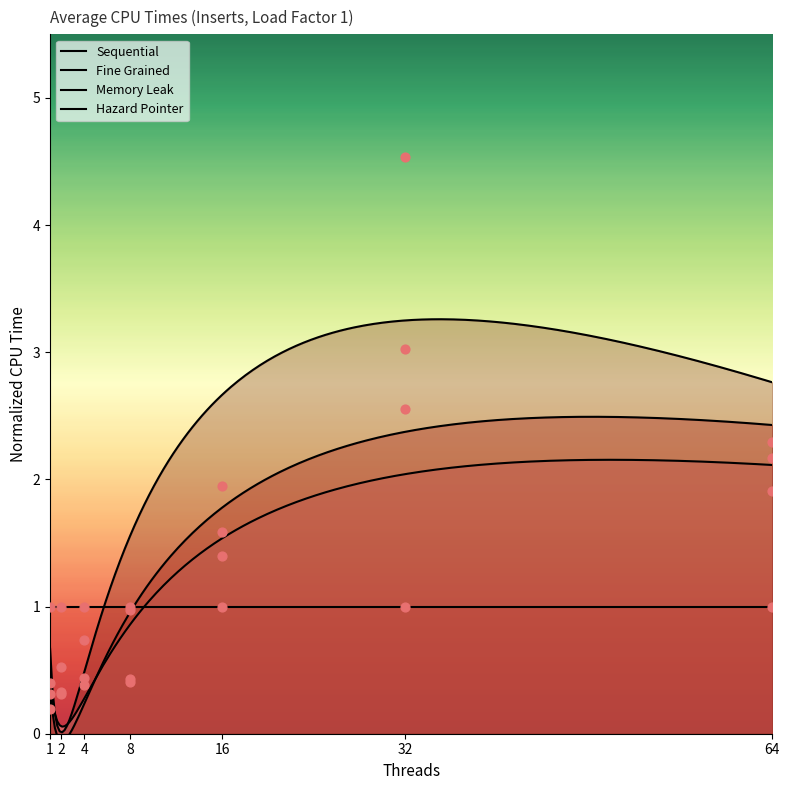

At how many categories does at least one series exceed 0?

7